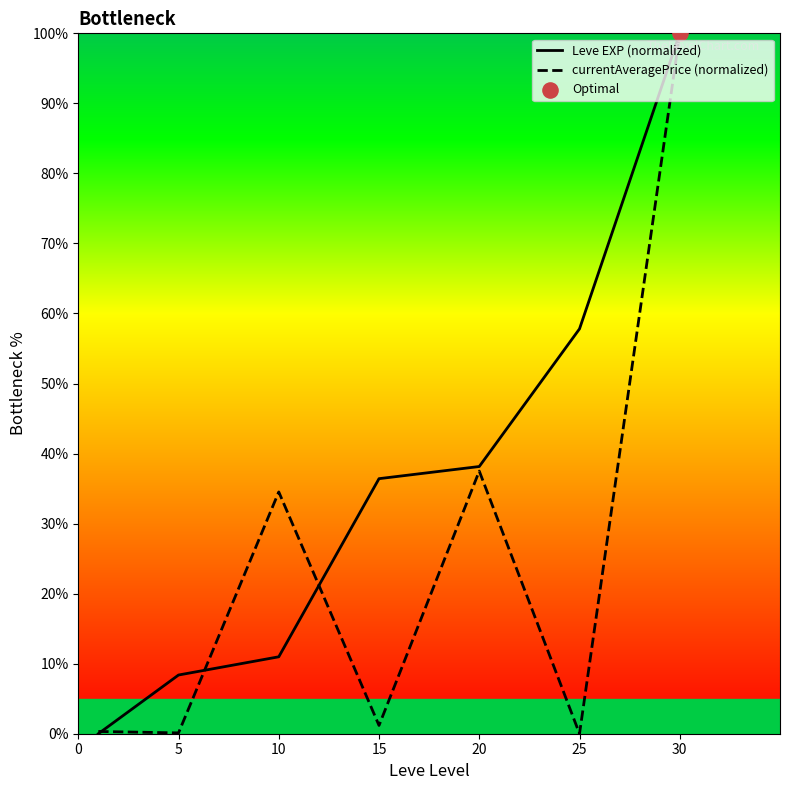

Which series reaches the minimum Y coordinate?

Leve EXP (normalized)